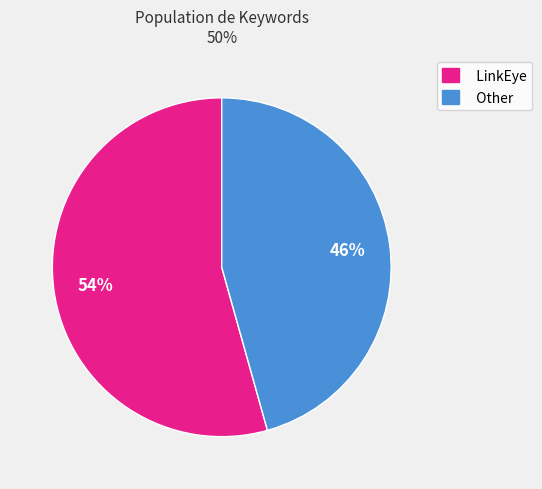

Rank the categories by value from lowest to highest.

Other, LinkEye